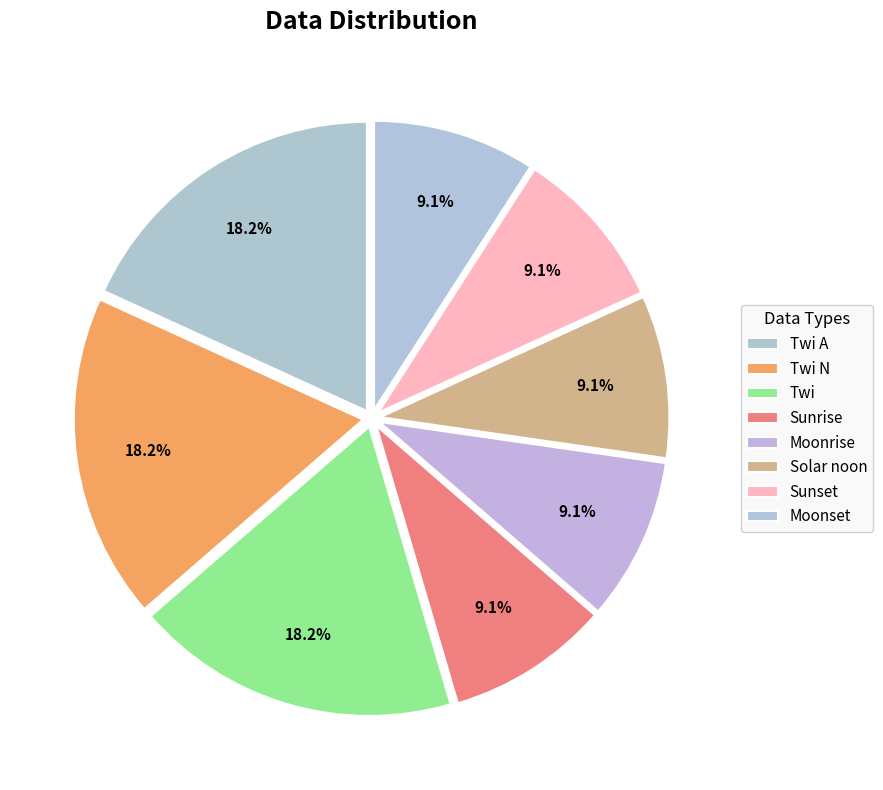

How many segments does this pie chart have?

8